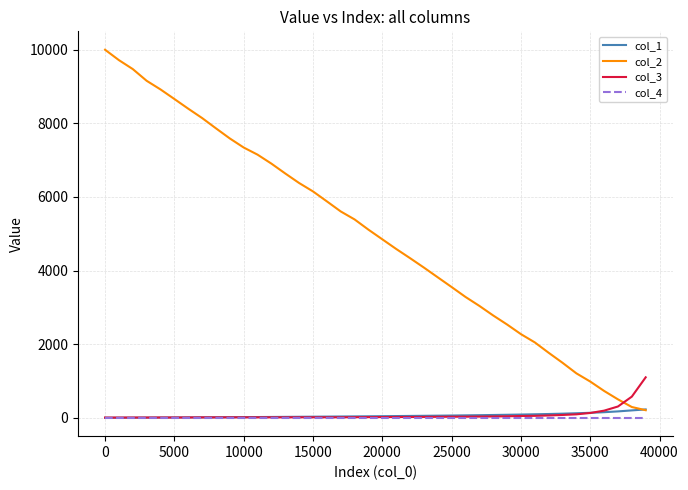

What is the highest value of the col_2 series?

10000.0